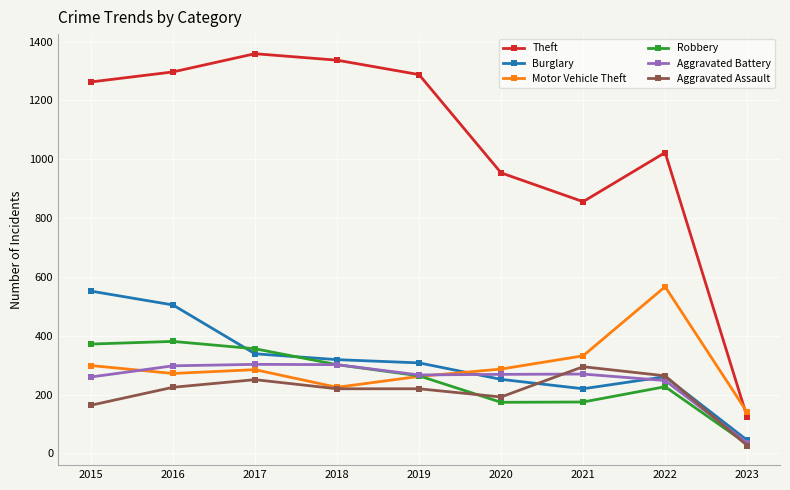

True or false: Motor Vehicle Theft has more than 0 points higher than both neighbors.

True